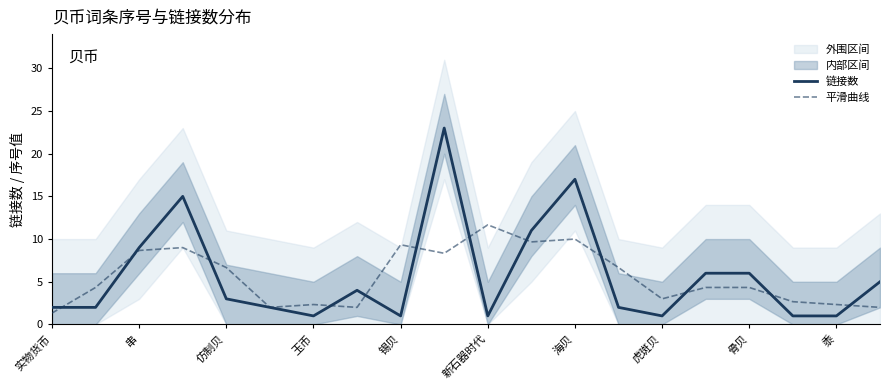

At how many categories does at least one series exceed 1?

20